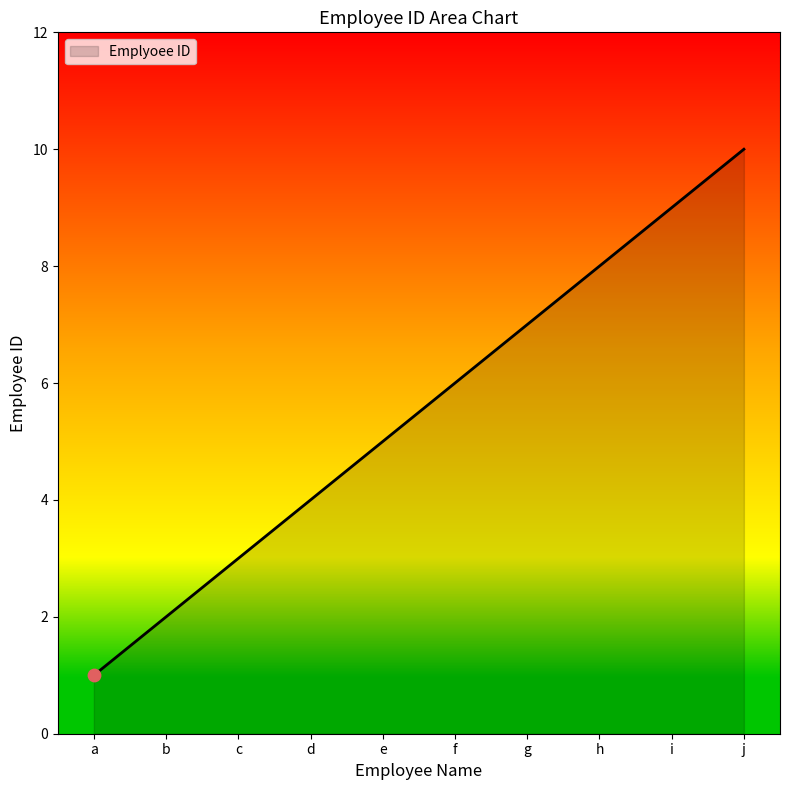

What is the ratio of the value at i to the value at b?

4.5